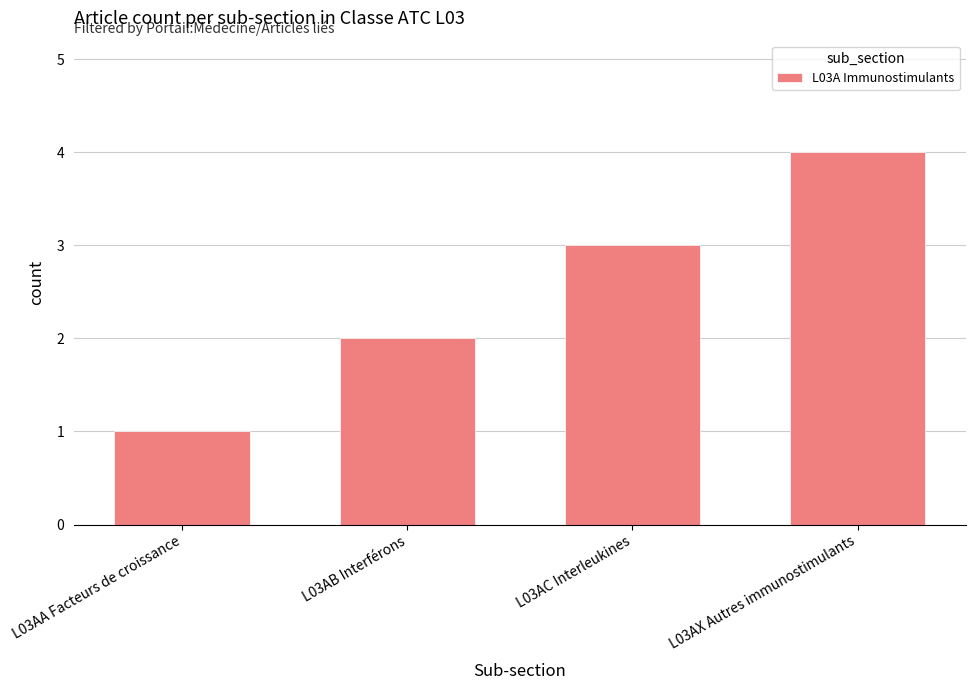

Which label corresponds to the smallest value in the chart?

L03AA Facteurs de croissance